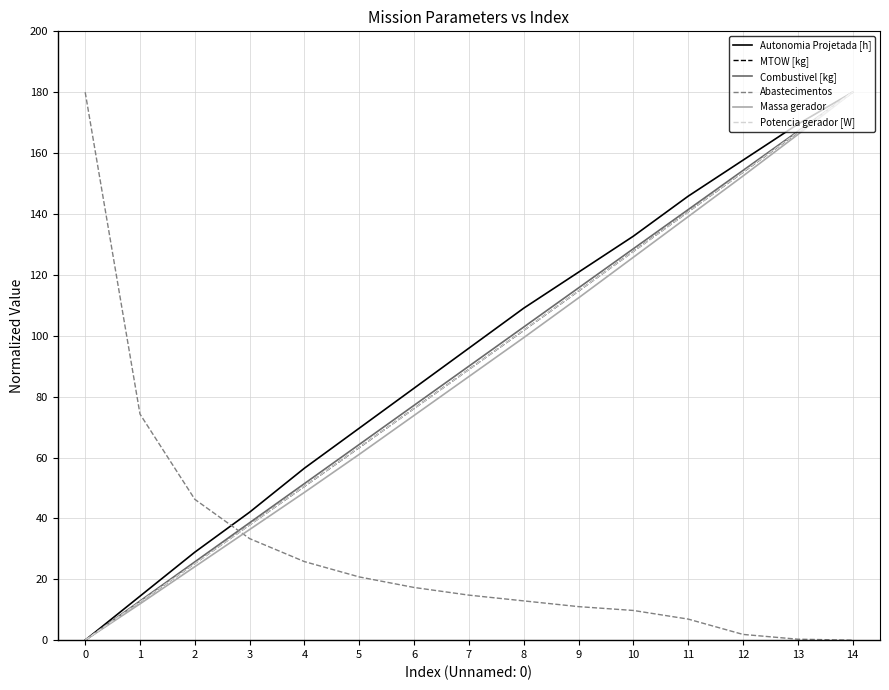

What is the difference between the Potencia gerador [W] values at 3 and 2?

12.7